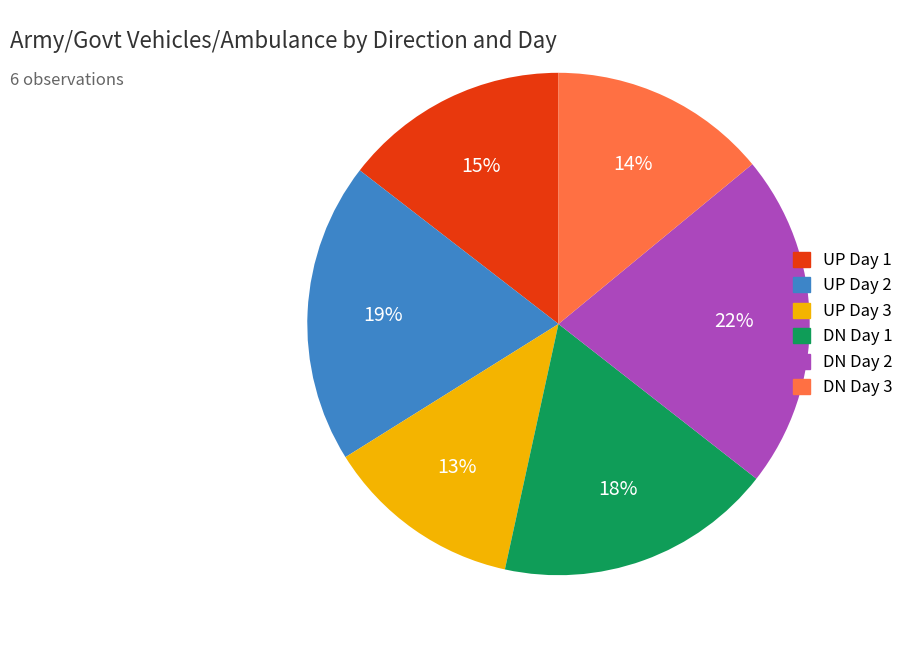

To the nearest percent, what portion does UP Day 1 represent?

15%